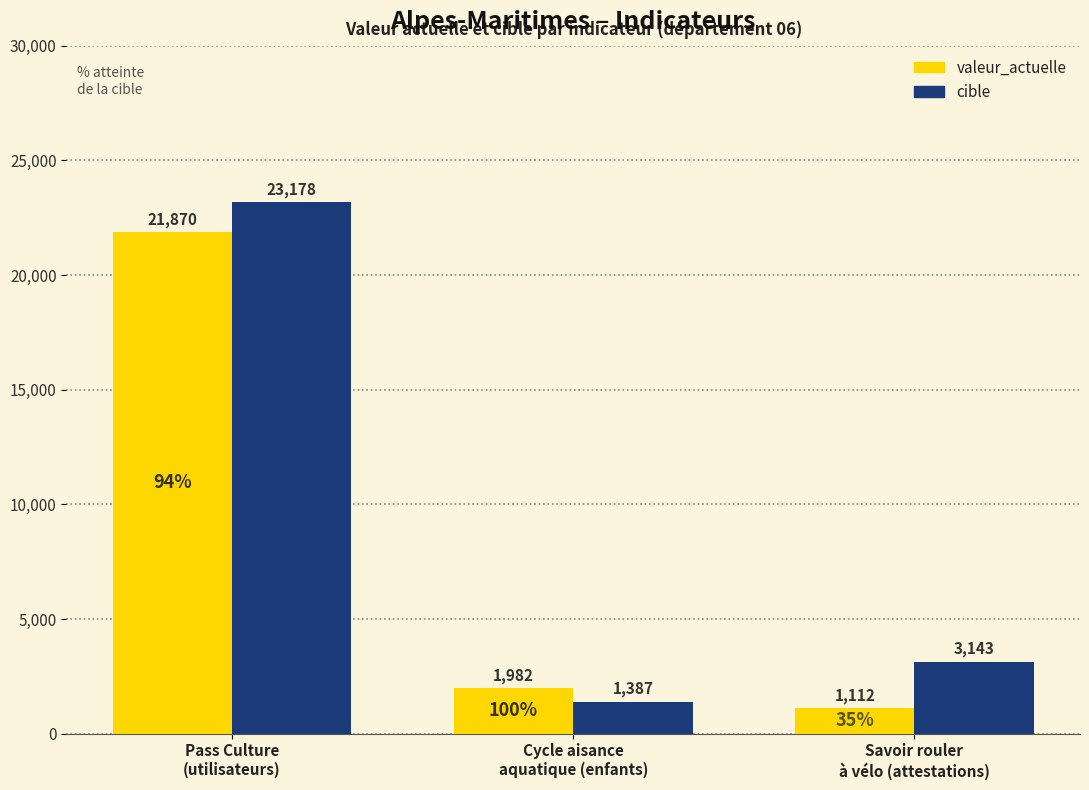

At how many categories does at least one series exceed 3105?

2